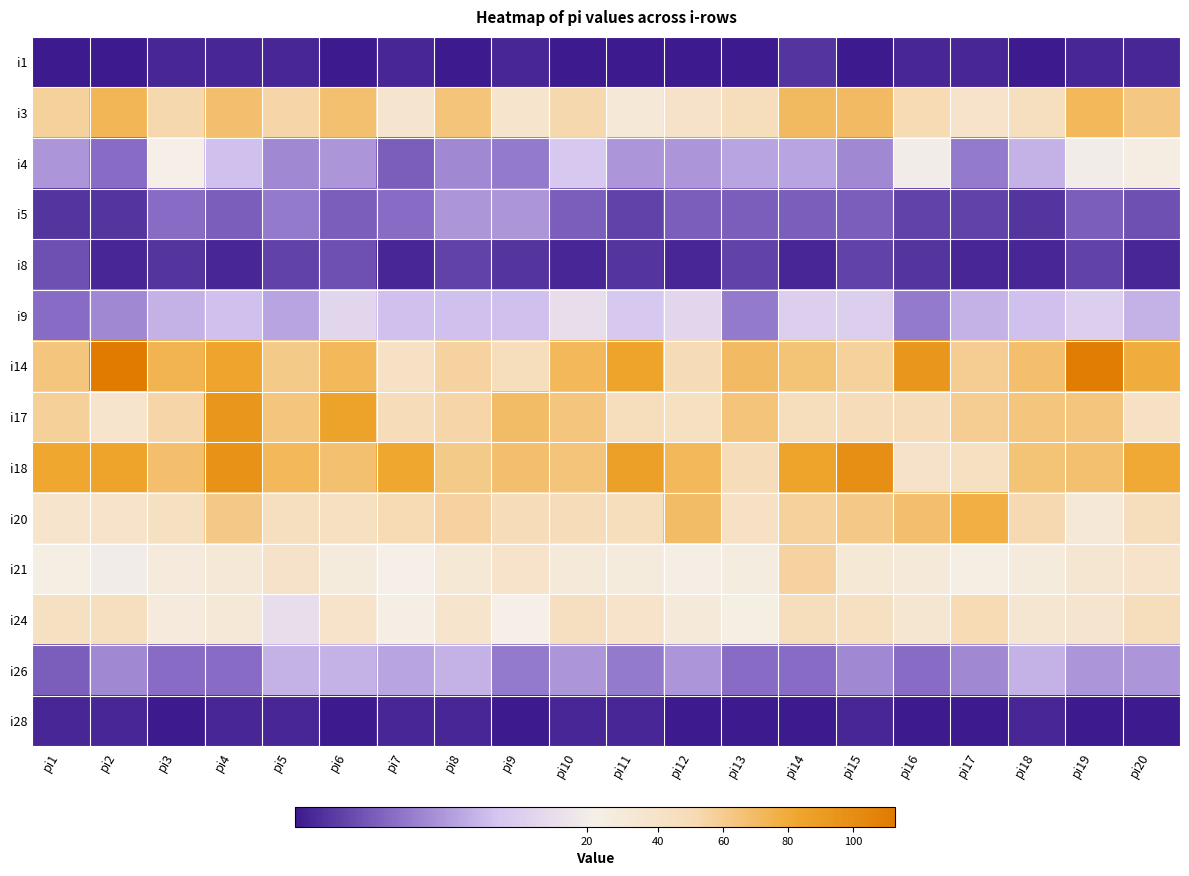

At pi18, list the series in order from largest to smallest.

i14, i18, i17, i20, i3, i24, i21, i9, i4, i26, i5, i8, i28, i1